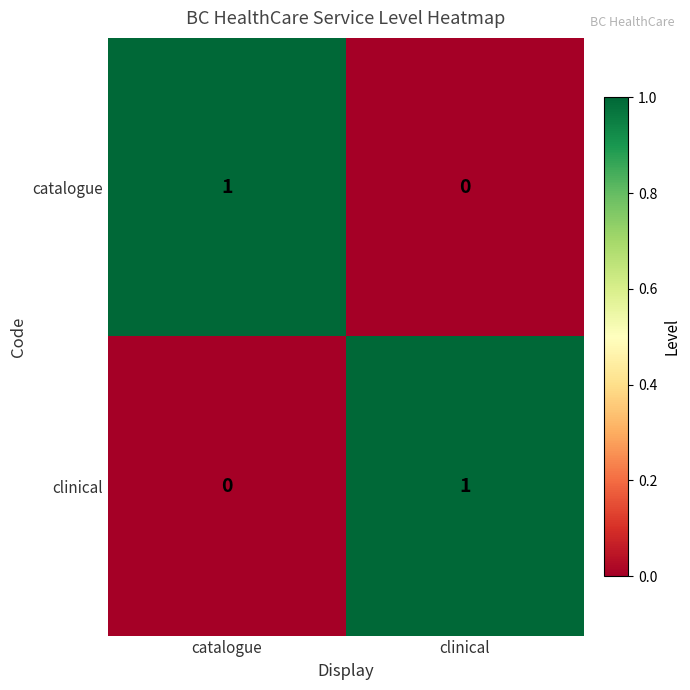

At clinical, list the series in order from largest to smallest.

clinical, catalogue